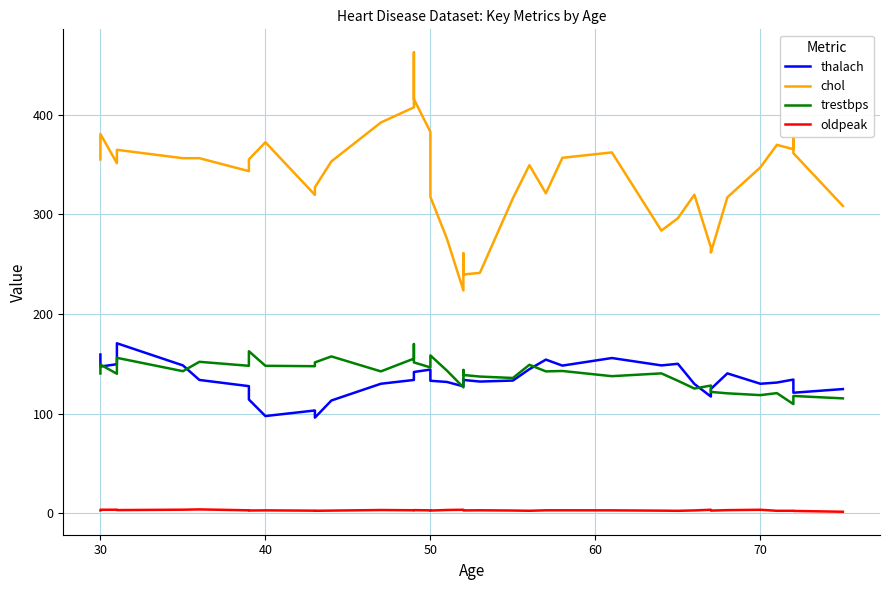

True or false: chol has a value of 208.4 at 15.

False